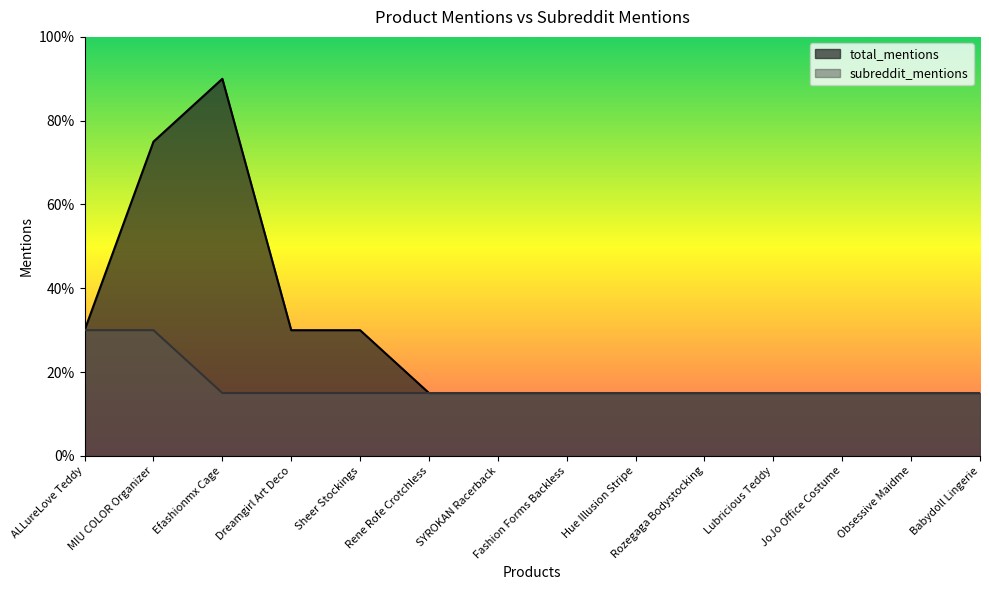

Reading right to left, transcribe all the data shown in this chart.

subreddit_mentions: Babydoll Lingerie=15	Obsessive Maidme=15	JoJo Office Costume=15	Lubricious Teddy=15	Rozegaga Bodystocking=15	Hue Illusion Stripe=15	Fashion Forms Backless=15	SYROKAN Racerback=15	Rene Rofe Crotchless=15	Sheer Stockings=15	Dreamgirl Art Deco=15	Efashionmx Cage=15	MIU COLOR Organizer=30	ALLureLove Teddy=30
total_mentions: Babydoll Lingerie=15	Obsessive Maidme=15	JoJo Office Costume=15	Lubricious Teddy=15	Rozegaga Bodystocking=15	Hue Illusion Stripe=15	Fashion Forms Backless=15	SYROKAN Racerback=15	Rene Rofe Crotchless=15	Sheer Stockings=30	Dreamgirl Art Deco=30	Efashionmx Cage=90	MIU COLOR Organizer=75	ALLureLove Teddy=30